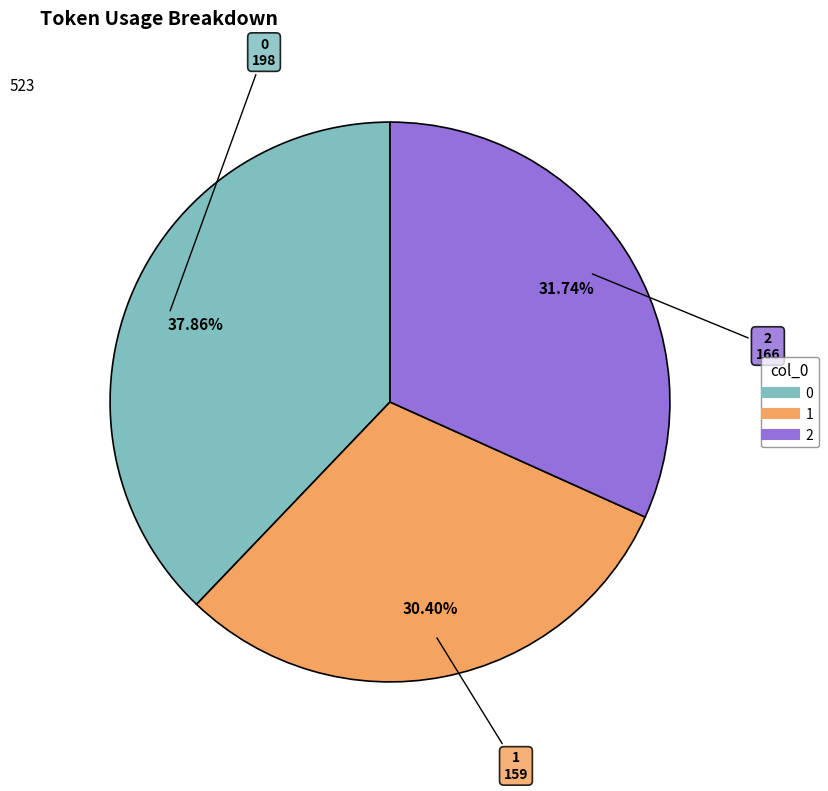

To the nearest percent, what is the difference between the largest and smallest slice percentages?

7%